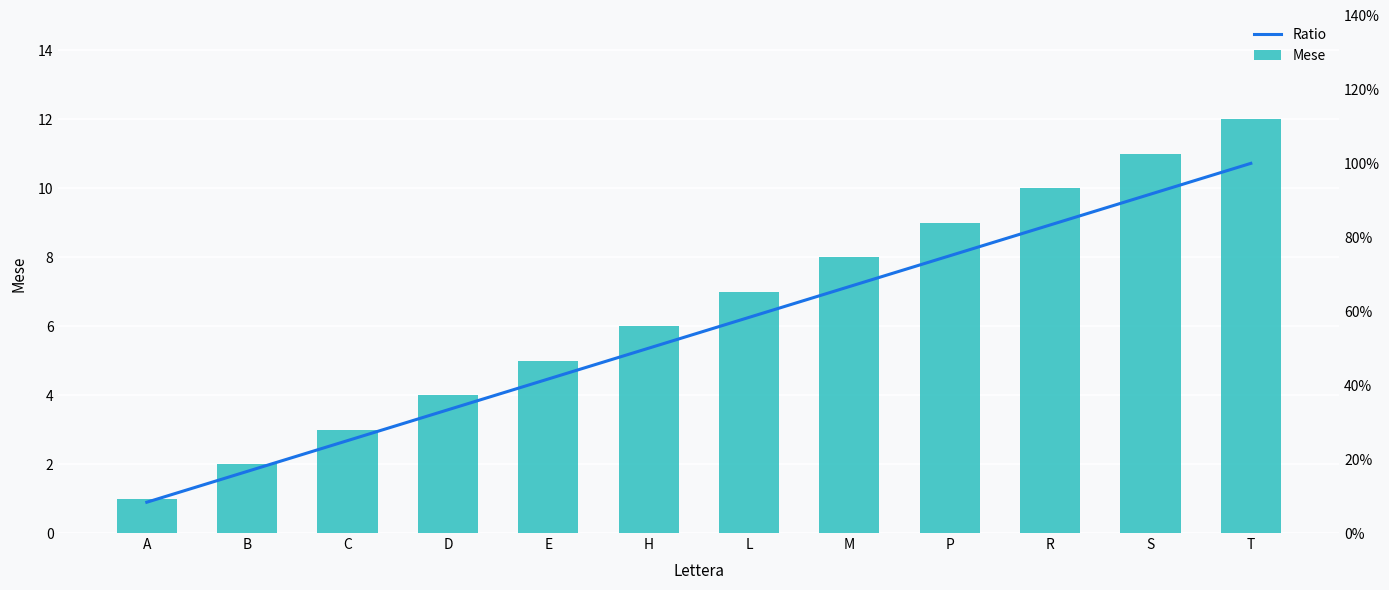

What is the label of the 5th bar from the left?

E